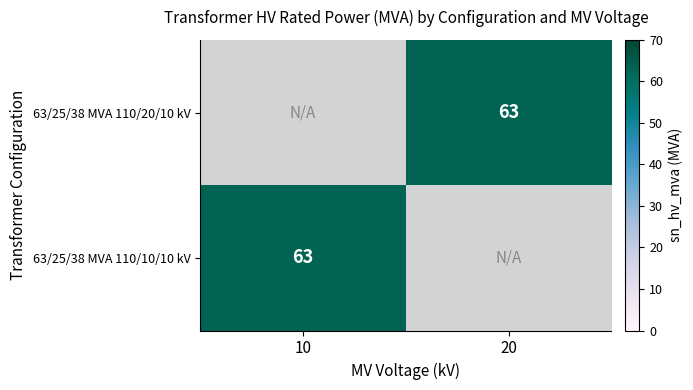

What is the highest value of the 63/25/38 MVA 110/10/10 kV series?

63.0